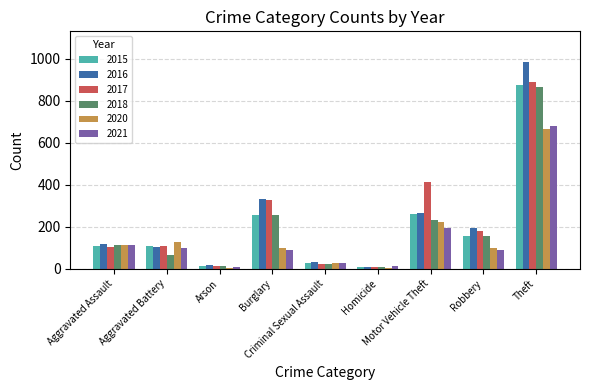

What is the sum of all 2021 values?

1313